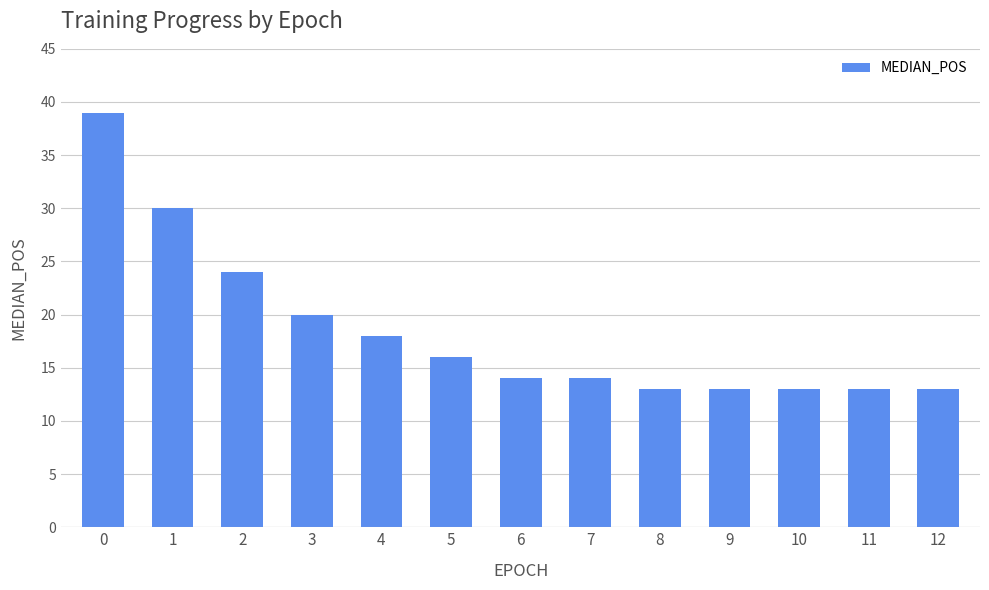

The value at 3 is 20. True or false?

True